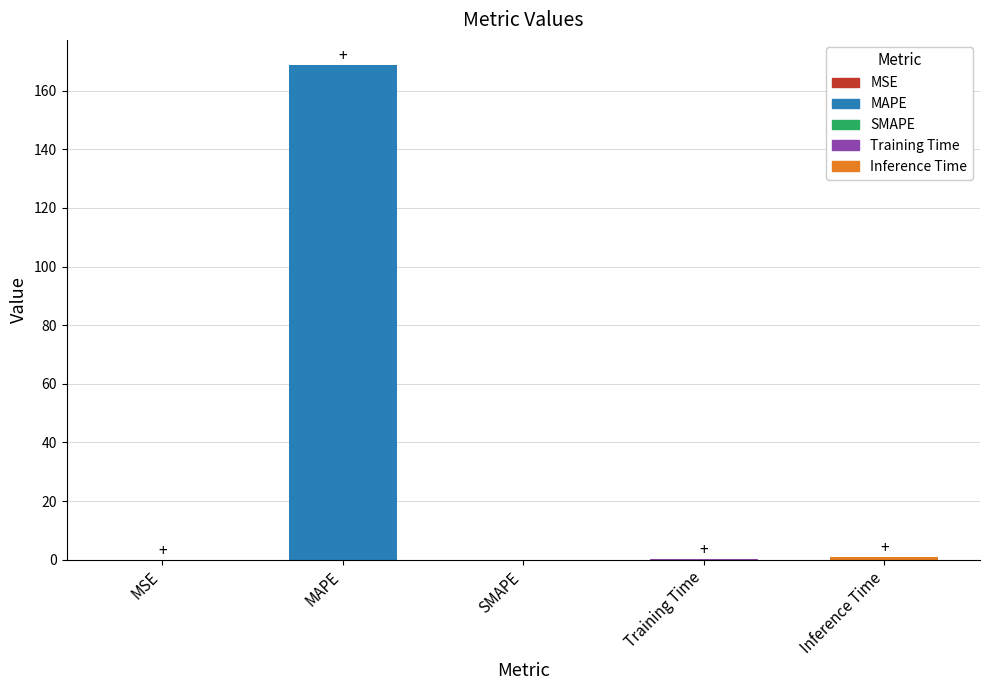

What is the greatest value displayed?

168.9